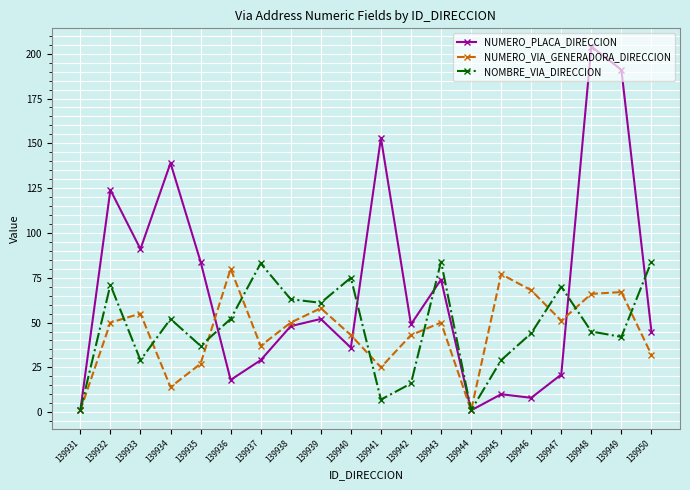

What is the total value across all series at 139946?

120